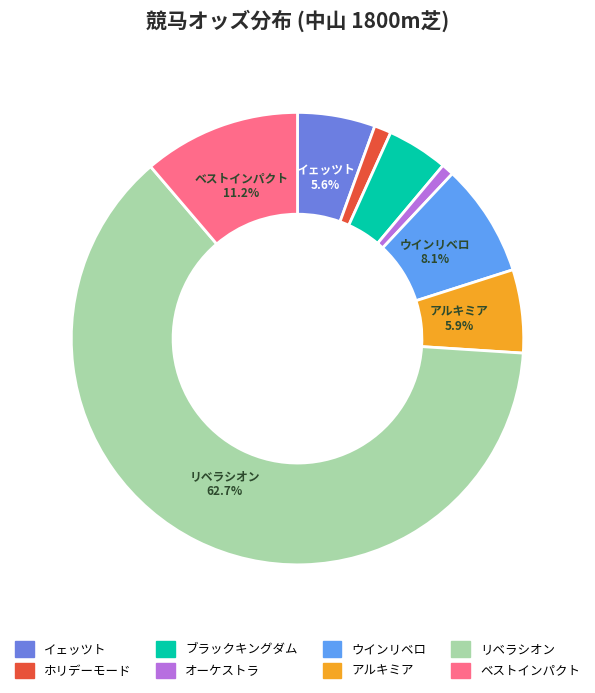

To the nearest percent, what is the difference between the largest and smallest slice percentages?

62%